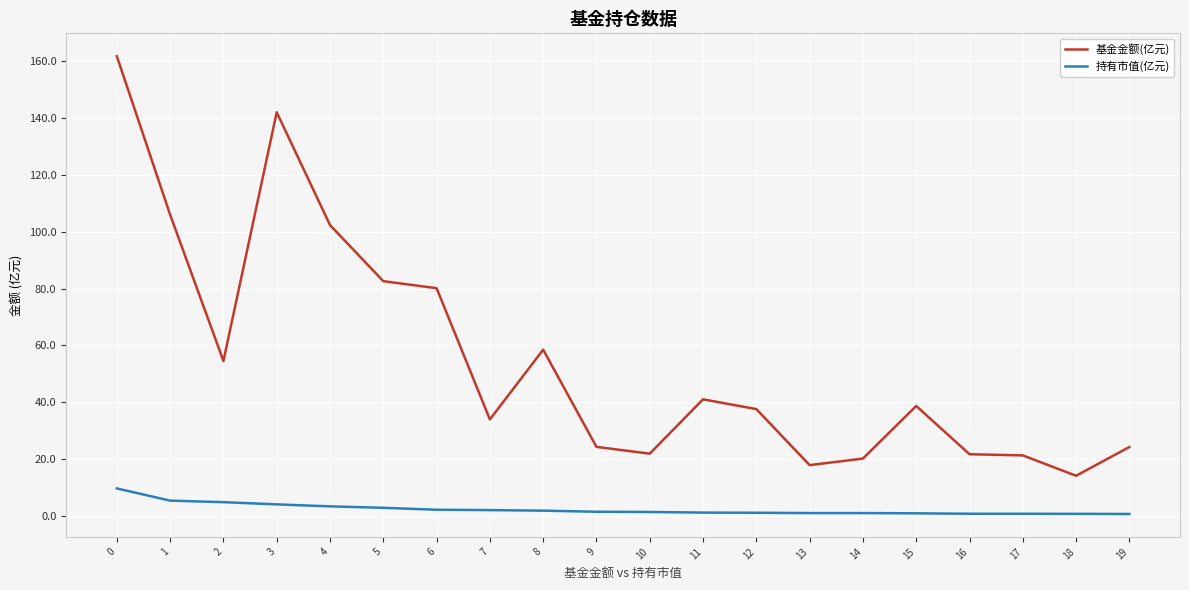

What is the minimum value for 持有市值(亿元)?

0.7